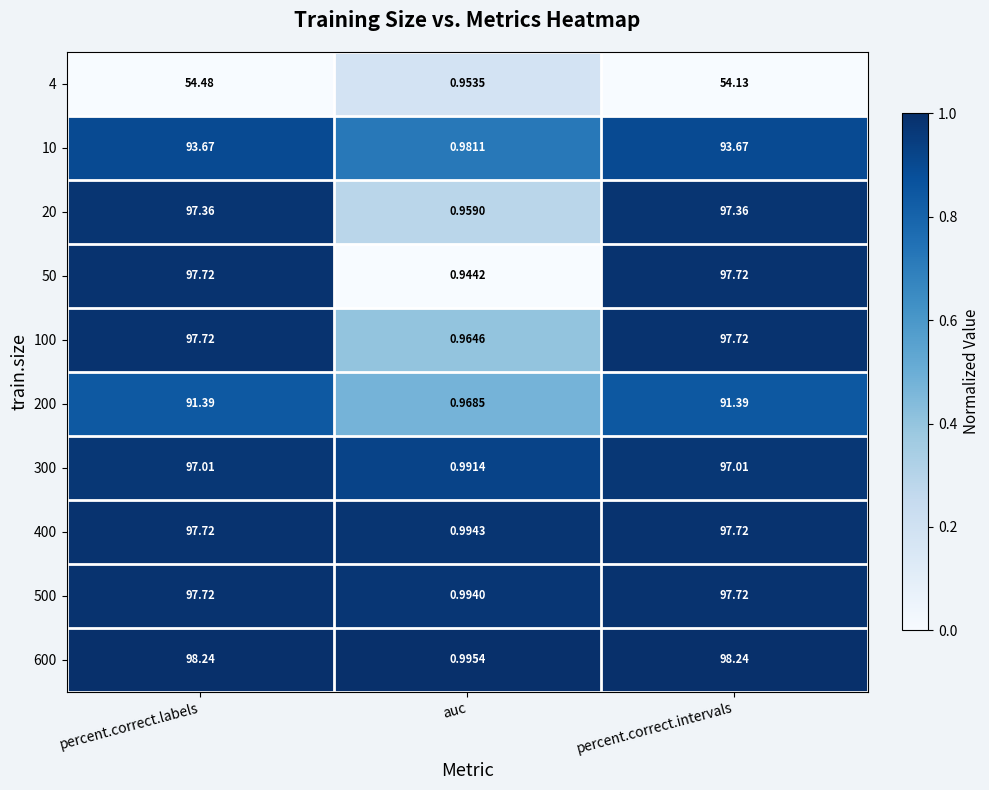

At which label does 100 first exceed 97?

percent.correct.labels